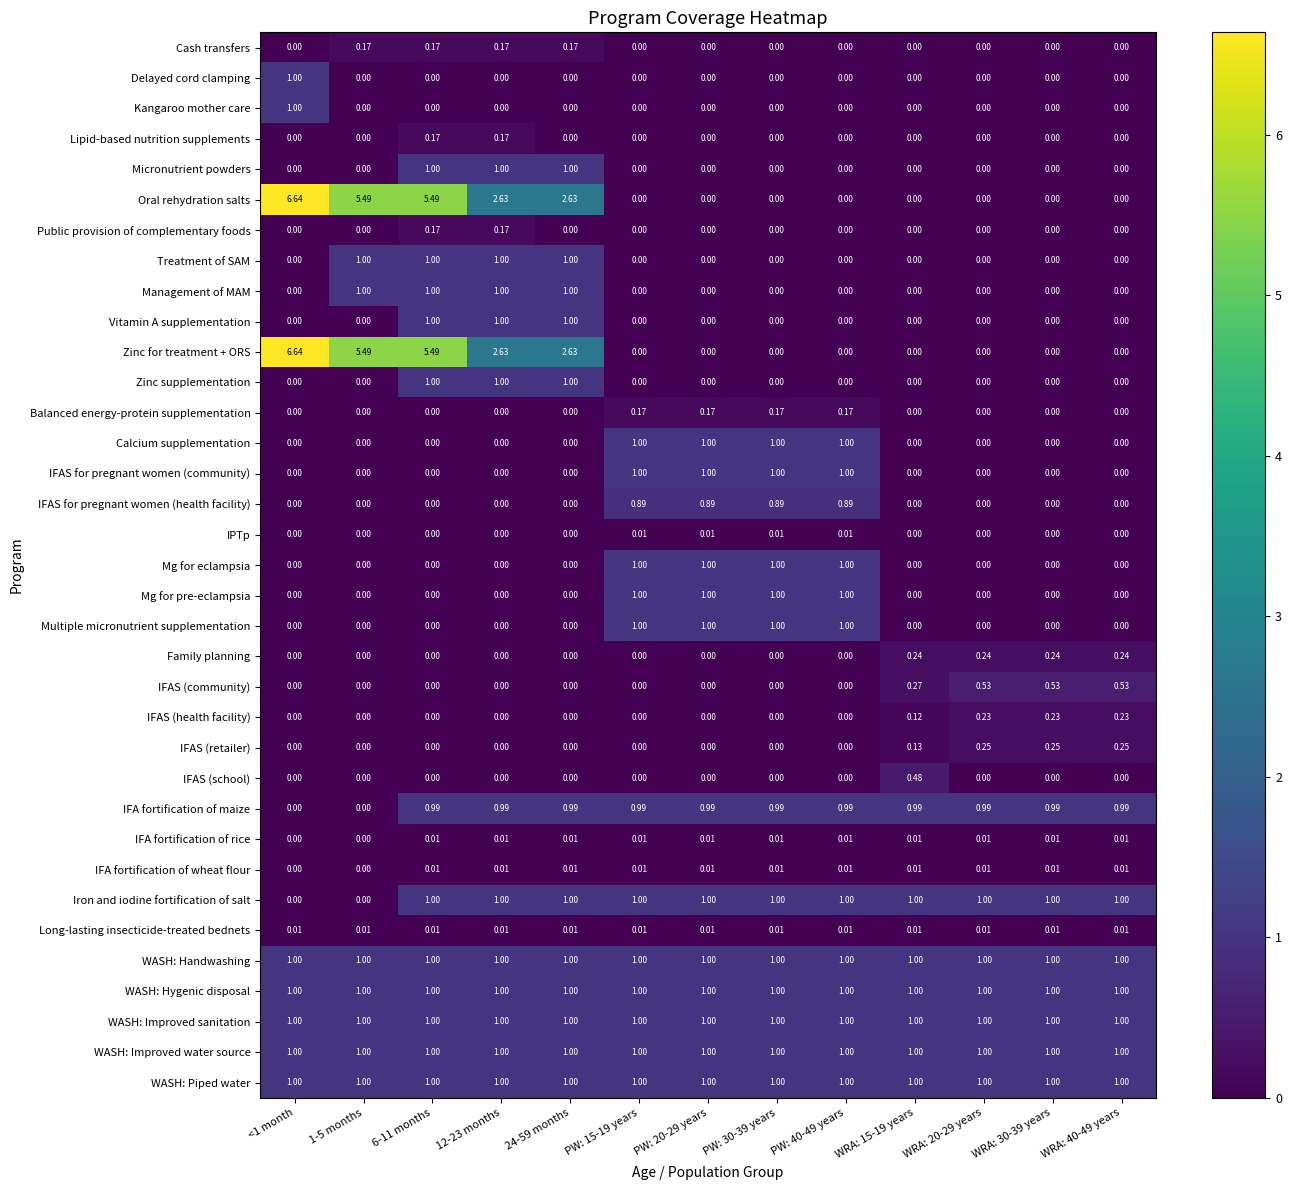

Is the value of Public provision of complementary foods at 12-23 months greater than the value of Multiple micronutrient supplementation at PW: 30-39 years?

No